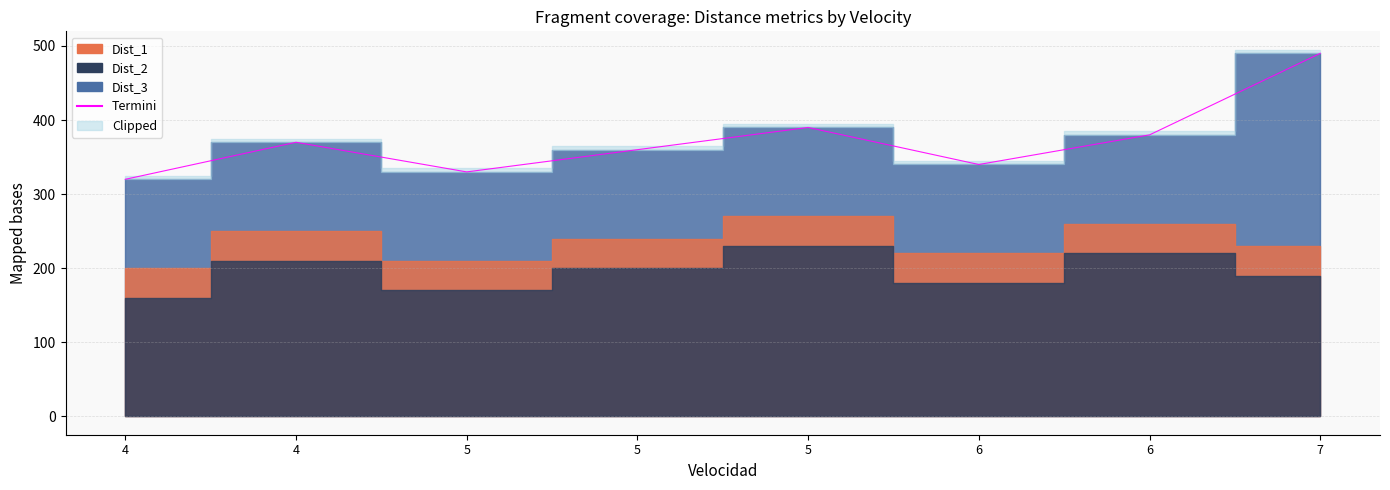

Rank the categories by value from lowest to highest.

4, 5, 6, 5, 4, 6, 5, 7